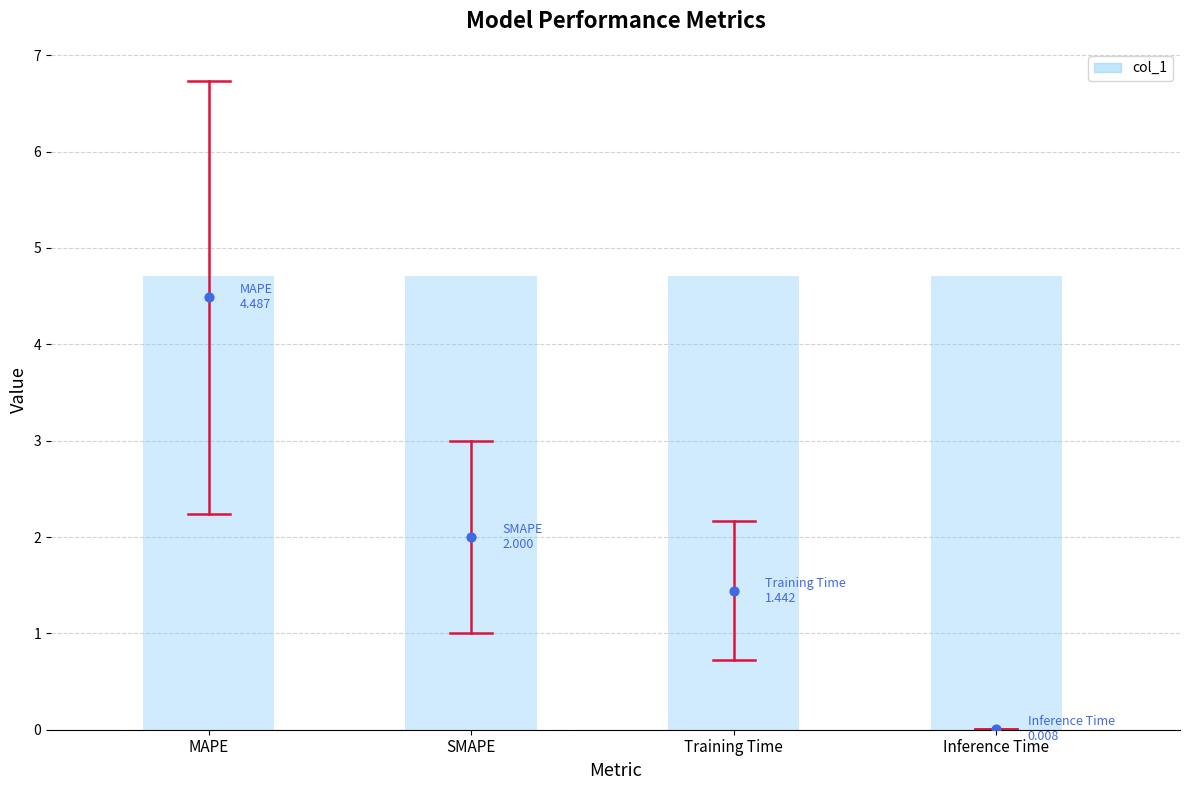

What is the change in value from MAPE to Inference Time?

-4.5